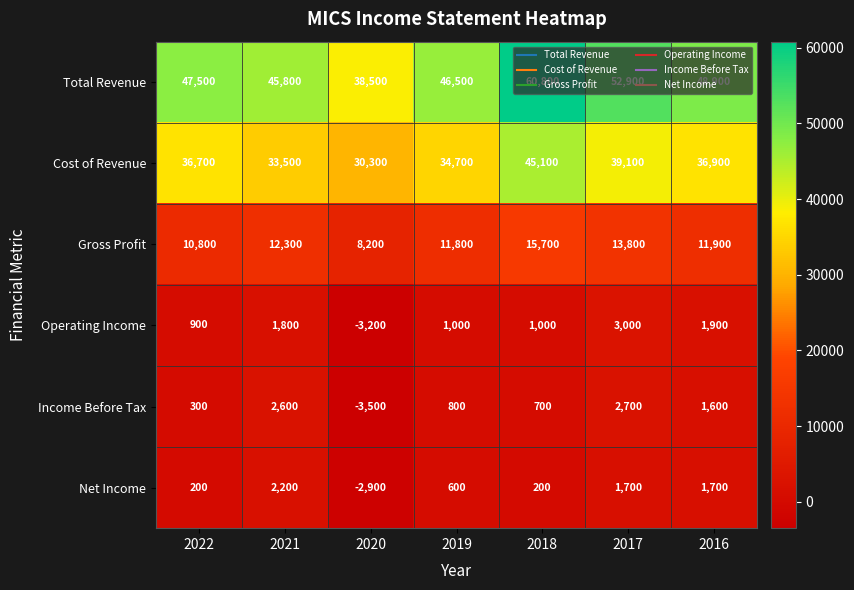

What is the total value across all series at 2022?

96400